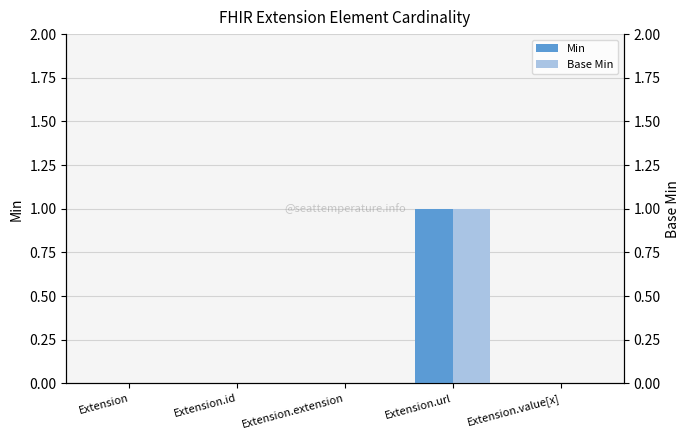

Reading left to right, transcribe all the data shown in this chart.

Min: Extension=0	Extension.id=0	Extension.extension=0	Extension.url=1	Extension.value[x]=0
Base Min: Extension=0	Extension.id=0	Extension.extension=0	Extension.url=1	Extension.value[x]=0